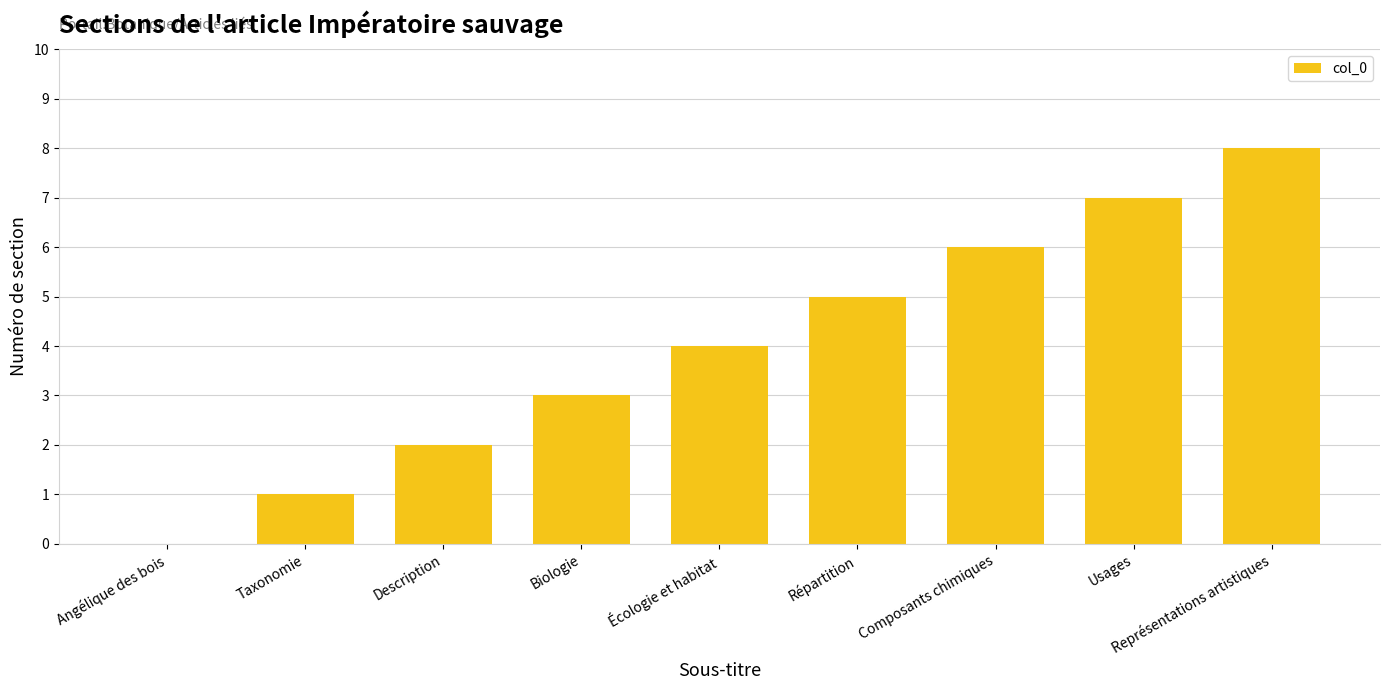

Are the bars horizontal?

No